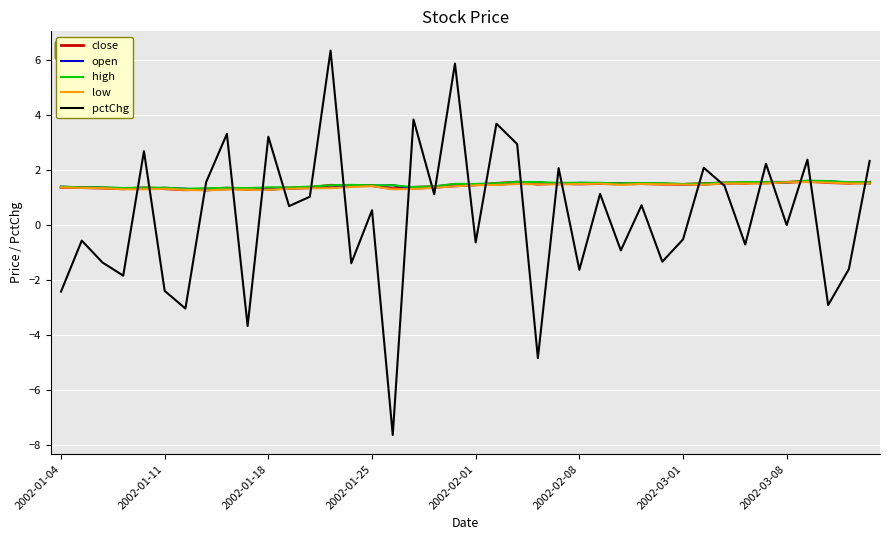

What is the lowest value of the low series?

1.3